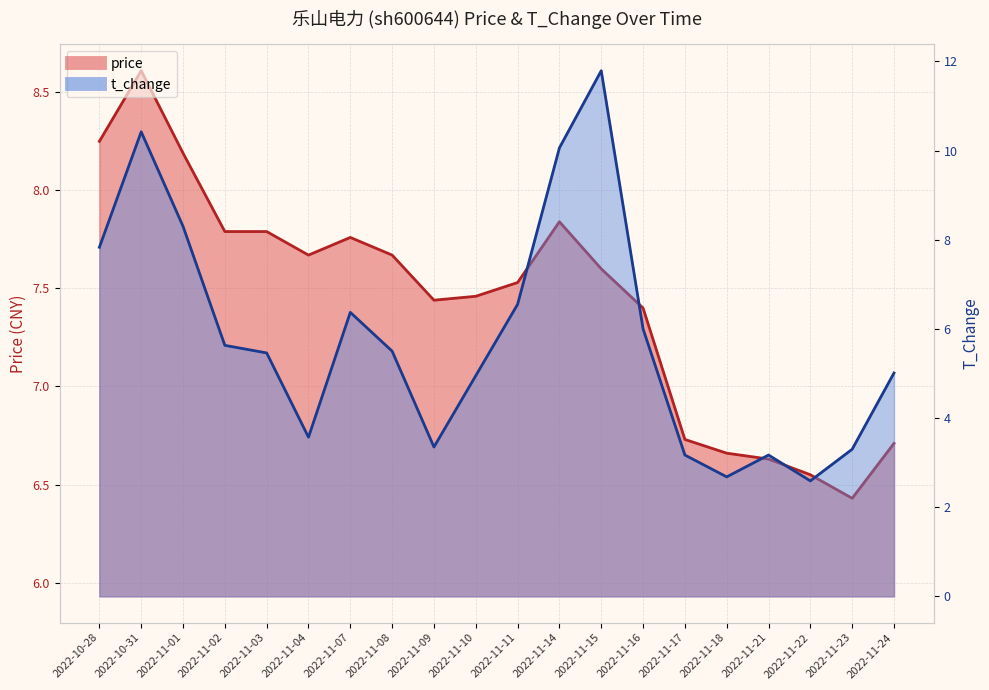

The t_change series shows 6.0 at 2022-11-16. True or false?

True